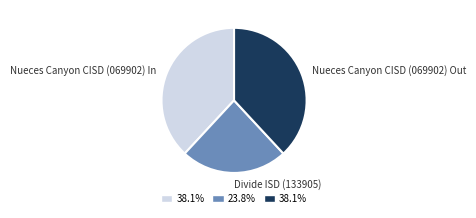

Which category has the smallest portion of the pie?

Divide ISD (133905)